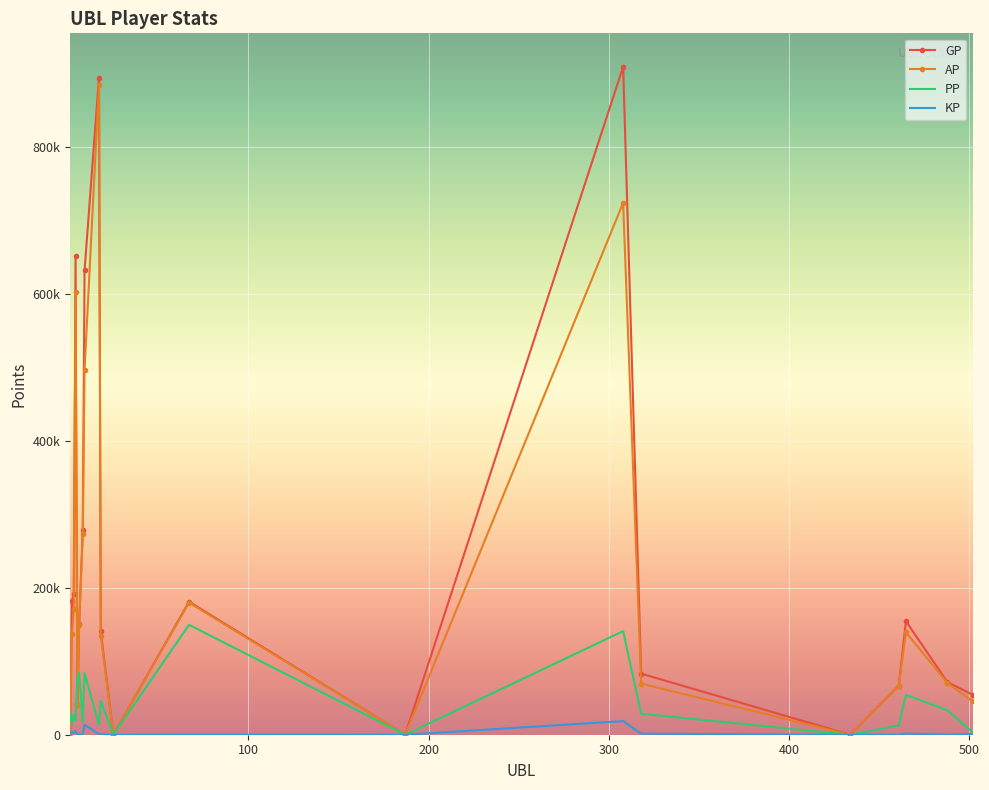

Reading right to left, transcribe all the data shown in this chart.

GP: 502=54521.0	488=71716.0	465=154556.0	461=66627.0	434=0.0	318=83178.0	308=909550.0	187=0.0	67=181124.0	25=0.0	18=140745.0	17=894647.0	9=632286.0	8=278118.0	6=151254.0	5=40607.0	4=652128.0	3=191626.0	2=182222.0	1=1737.0
AP: 502=45448.0	488=70366.0	465=139399.0	461=66093.0	434=0.0	318=69623.0	308=724190.0	187=0.0	67=179874.0	25=0.0	18=134866.0	17=885180.0	9=496868.0	8=273216.0	6=149592.0	5=40311.0	4=602651.0	3=171025.0	2=137166.0	1=1737.0
PP: 502=3489.0	488=33311.0	465=54329.0	461=12572.0	434=0.0	318=28490.0	308=141059.0	187=0.0	67=149642.0	25=0.0	18=46413.0	17=13345.0	9=83935.0	8=16642.0	6=84151.0	5=77979.0	4=19389.0	3=26932.0	2=14472.0	1=31125.0
KP: 502=907.3	488=135.0	465=1515.7	461=53.4	434=0.0	318=1355.5	308=18536.0	187=0.0	67=125.0	25=0.0	18=587.9	17=946.7	9=13541.8	8=490.2	6=166.2	5=29.6	4=4947.8	3=2060.1	2=4505.6	1=0.0